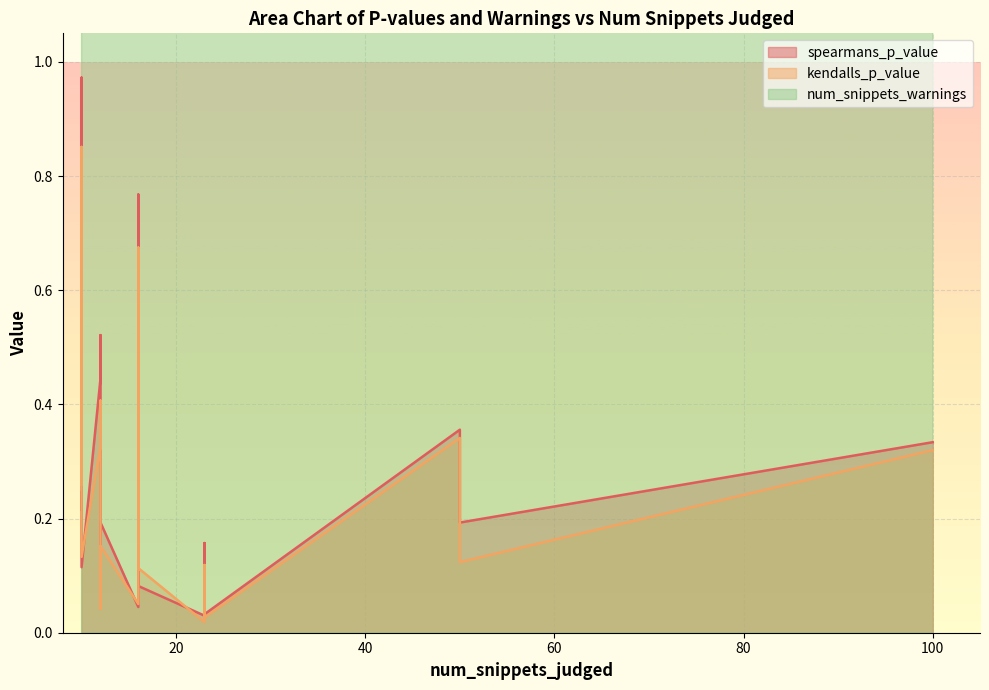

Reading left to right, list all the values displayed in this chart.

spearmans_p_value: 23=0.2	23=0.0	23=0.0	12=0.5	12=0.4	12=0.1	12=0.2	100=0.3	50=0.2	50=0.3	50=0.4	10=1.0	10=0.6	10=0.7	10=0.3	10=0.3	10=0.7	10=0.8	10=0.7	10=0.5	10=0.1	10=0.2	10=0.2	16=0.1	16=0.0	16=0.8	16=0.6	16=0.5
kendalls_p_value: 23=0.1	23=0.0	23=0.0	12=0.4	12=0.3	12=0.0	12=0.2	100=0.3	50=0.1	50=0.2	50=0.3	10=0.9	10=0.6	10=0.6	10=0.3	10=0.5	10=0.6	10=0.8	10=0.7	10=0.6	10=0.1	10=0.3	10=0.3	16=0.1	16=0.1	16=0.7	16=0.6	16=0.5
num_snippets_warnings: 23=14.0	23=14.0	23=14.0	12=6.0	12=6.0	12=6.0	12=6.0	100=69.0	50=41.0	50=41.0	50=41.0	10=10.0	10=10.0	10=10.0	10=10.0	10=10.0	10=10.0	10=10.0	10=10.0	10=10.0	10=10.0	10=10.0	10=10.0	16=13.0	16=13.0	16=13.0	16=13.0	16=13.0